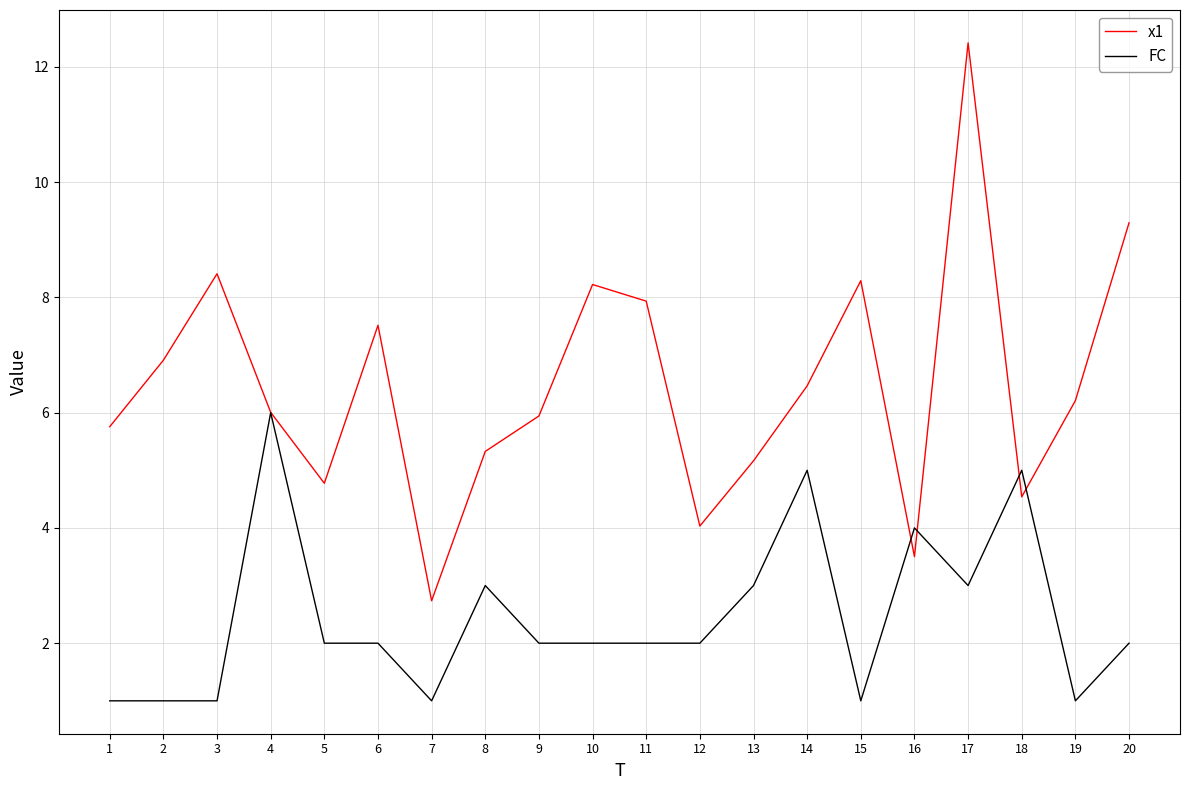

The value of FC at 1 is 1.0. True or false?

True